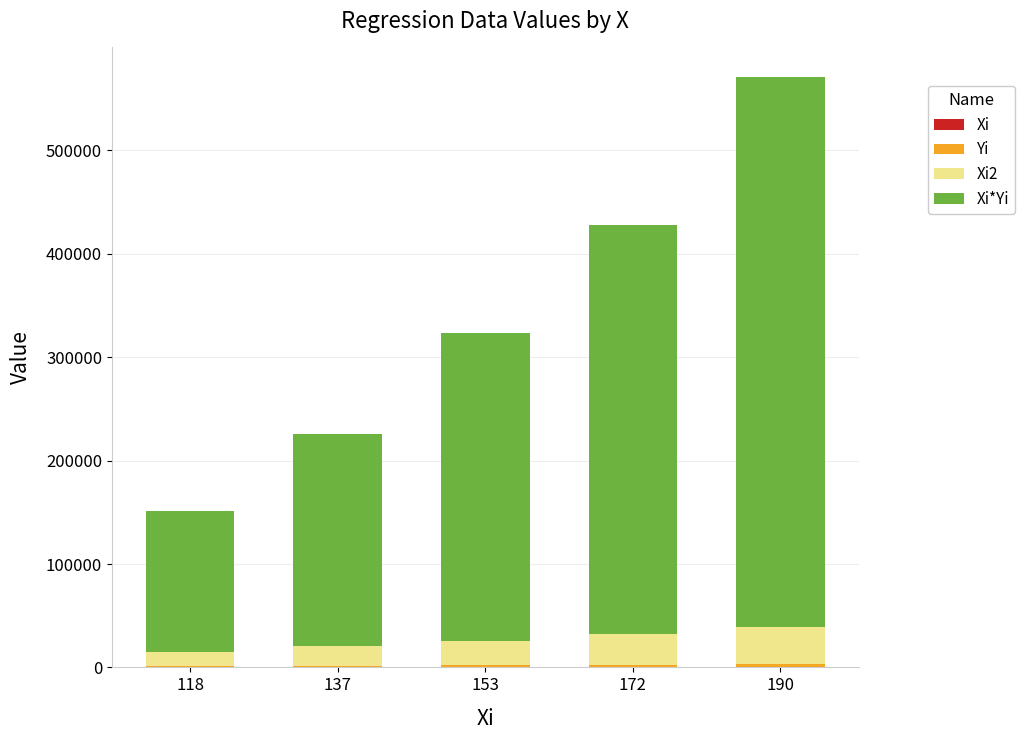

At which category is the sum across all series the highest?

190